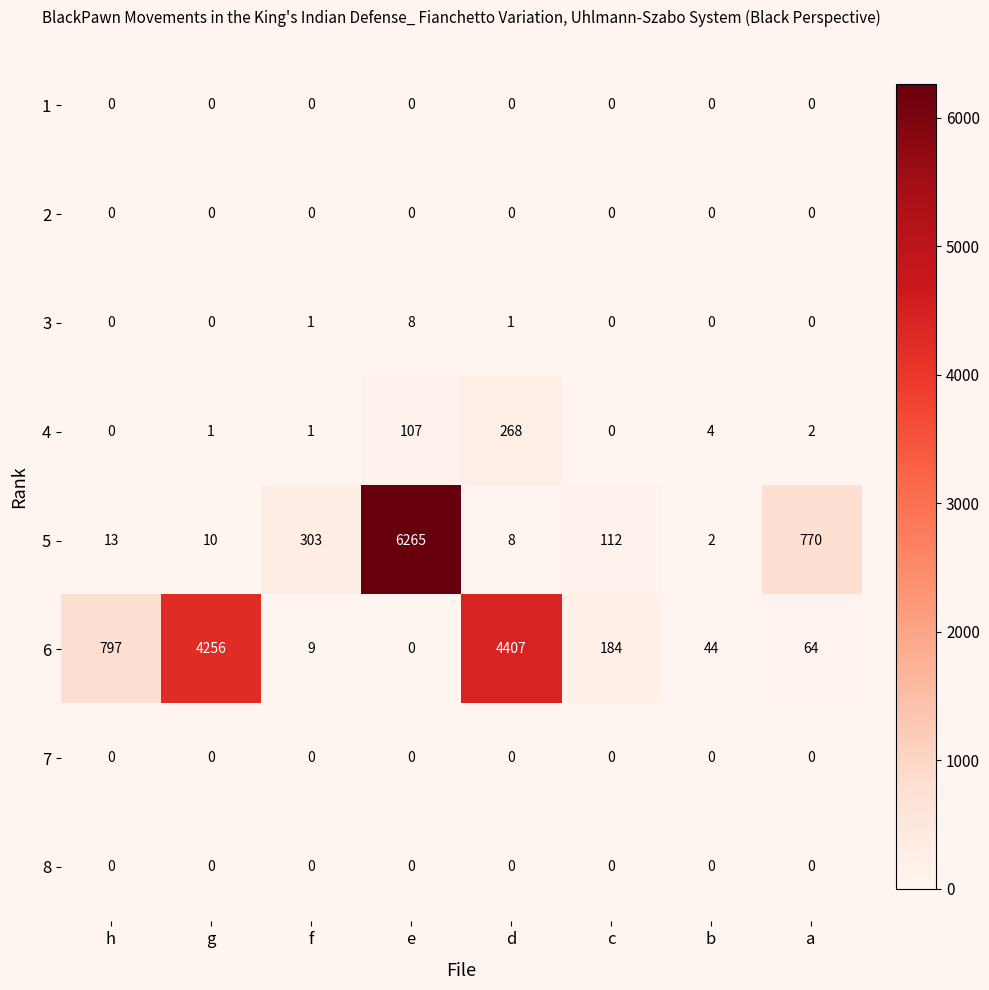

What is the sum of the 6 values at f and g?

4265